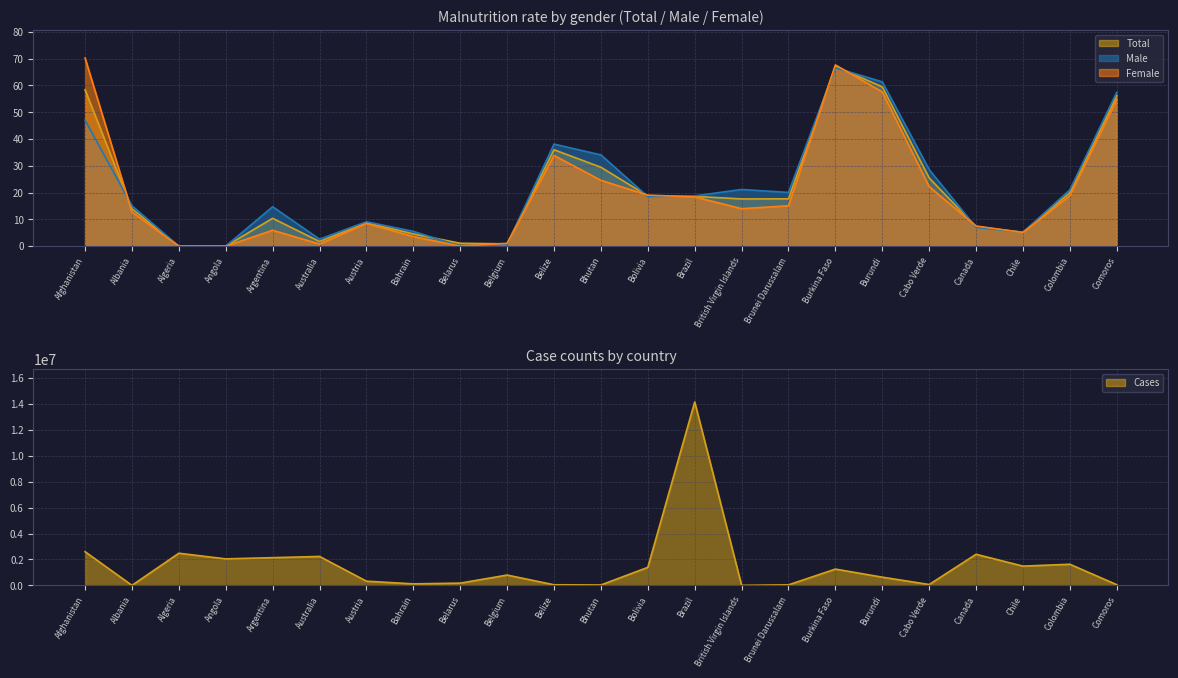

Count the number of data series in this chart.

3